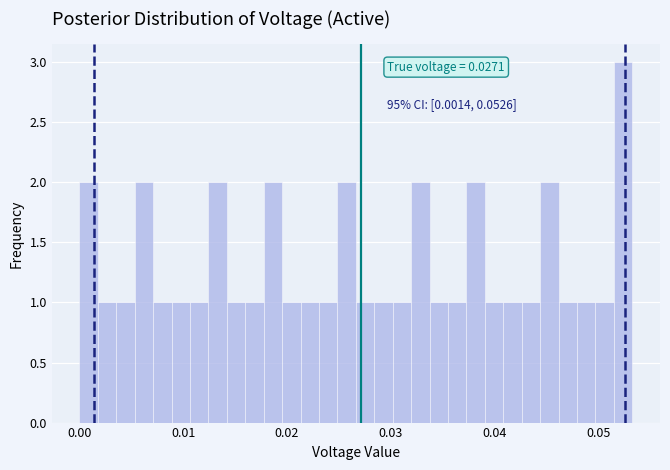

Around what value on the x-axis is the tallest bar? Give the approximate position of its centre, as read against the axis.

0.052